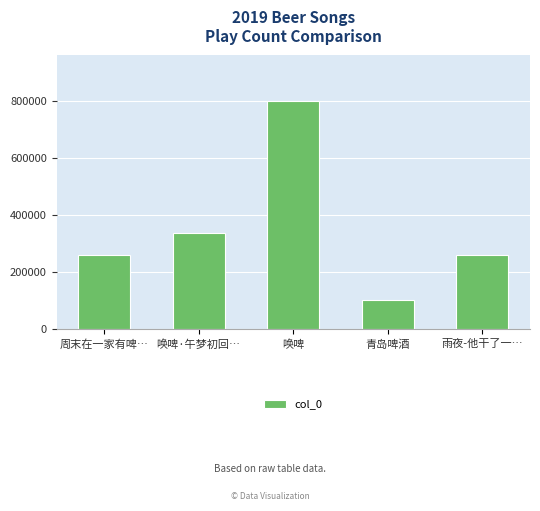

What is the approximate value at 唤啤?

799126